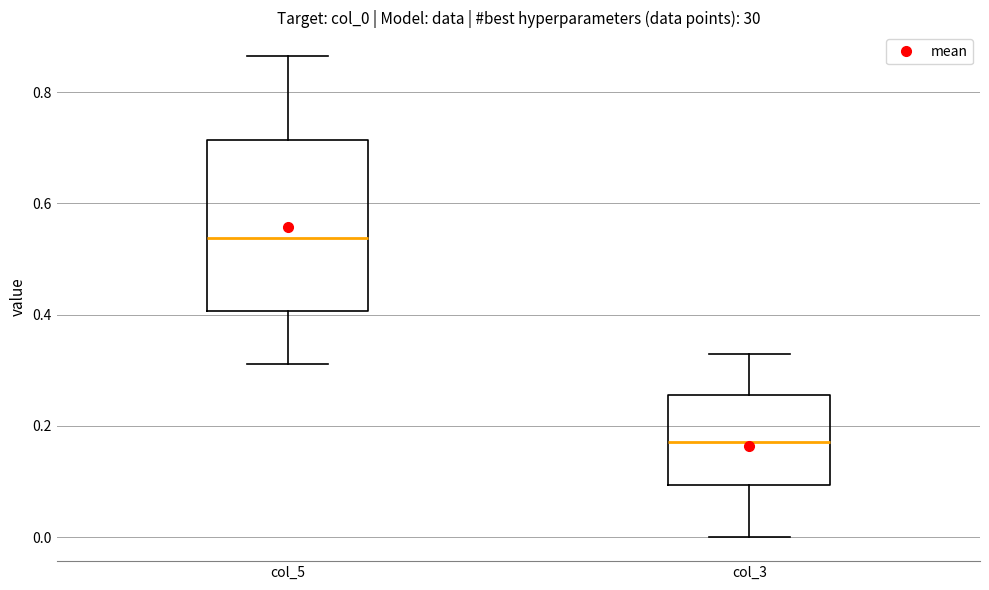

Reading left to right, transcribe this box plot: for each box, give where its median line is, the range the box spans, and where its two whiskers end, as read against the y-axis. The values are not printed on the chart, so give them approximately, as read against the axis.

col_5: median 0.54, box 0.40 to 0.72, whiskers 0.32 to 0.86
col_3: median 0.18, box 0.10 to 0.26, whiskers 0.00 to 0.34